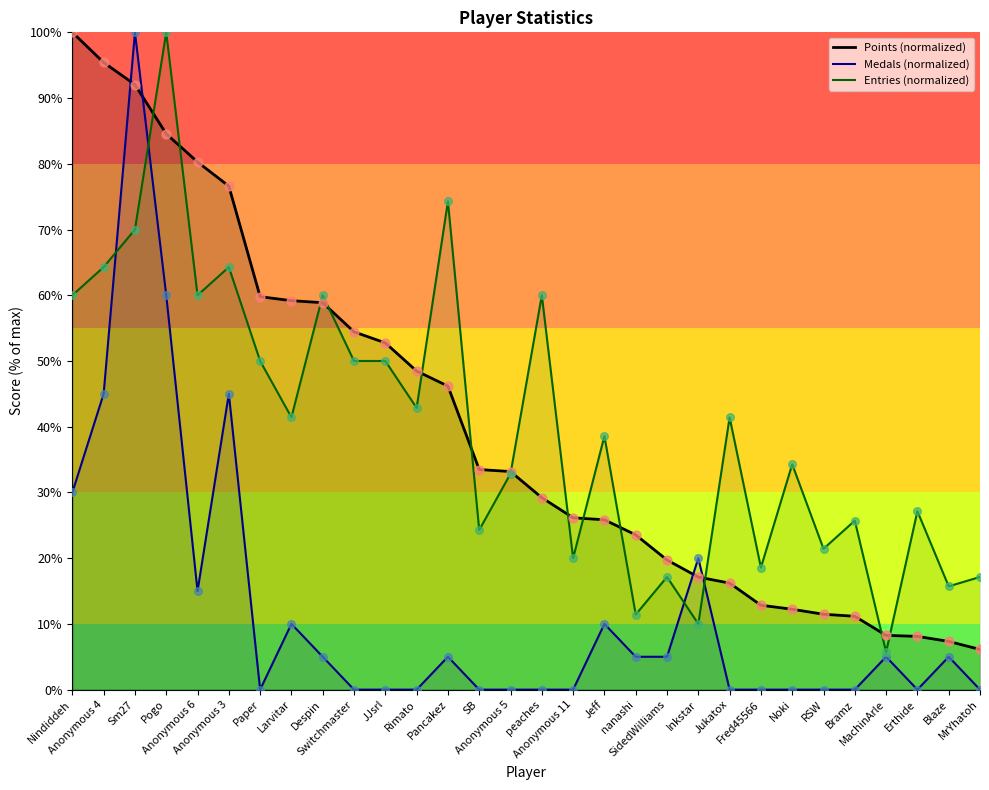

What is the total value across all series at Inkstar?

47.1